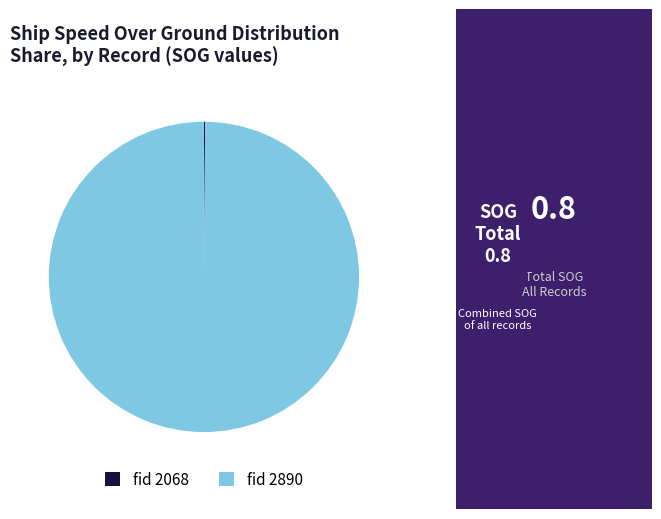

What is the largest slice in the pie chart?

fid 2890